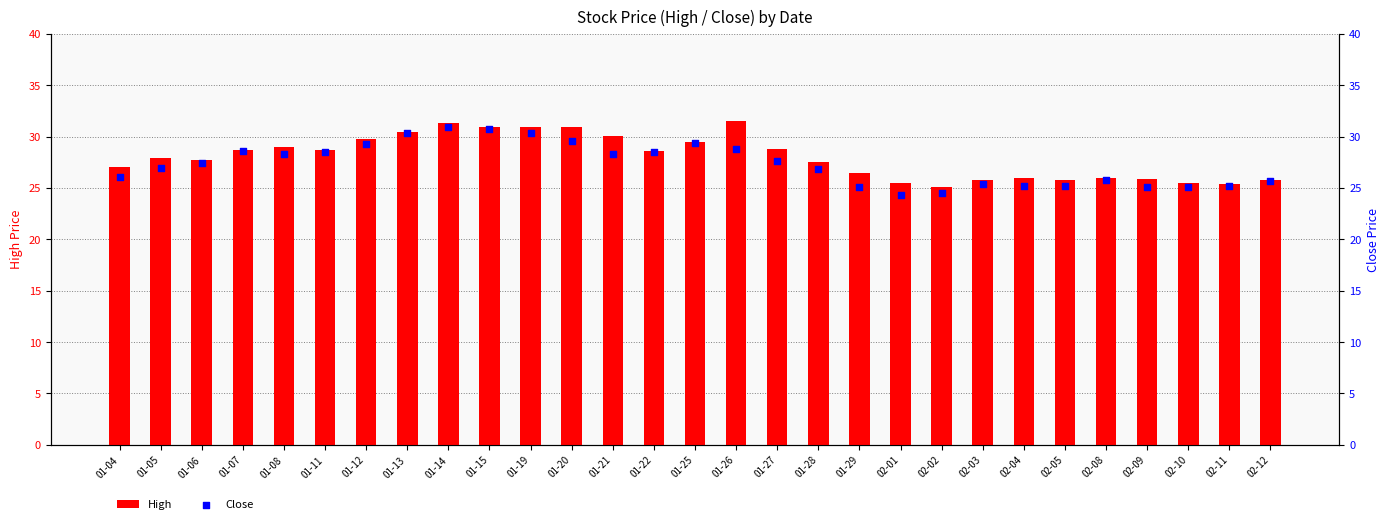

Which series contains the lowest Y value?

Close